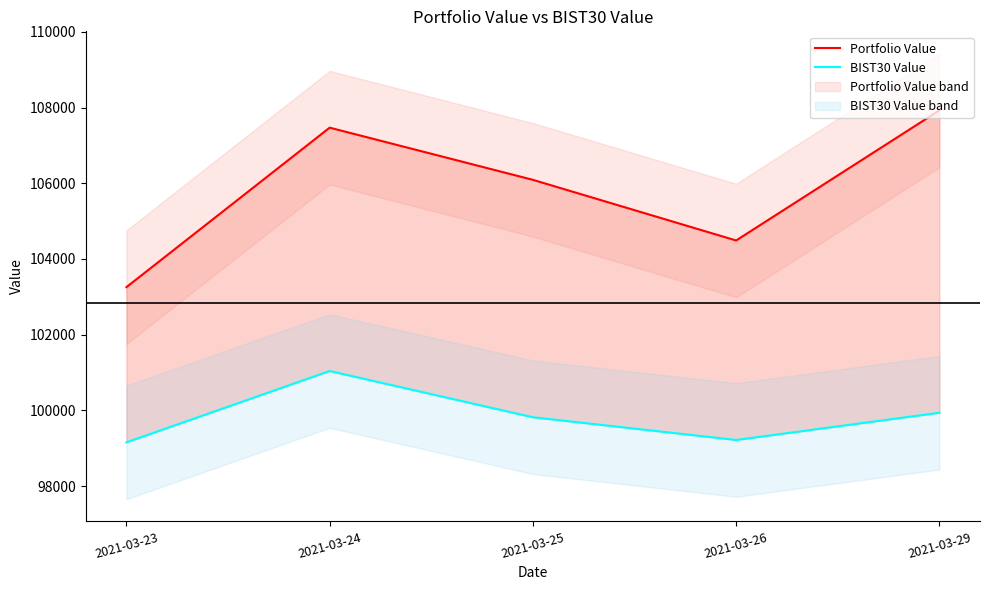

The Portfolio Value series shows 107468.9 at 2021-03-24. True or false?

True